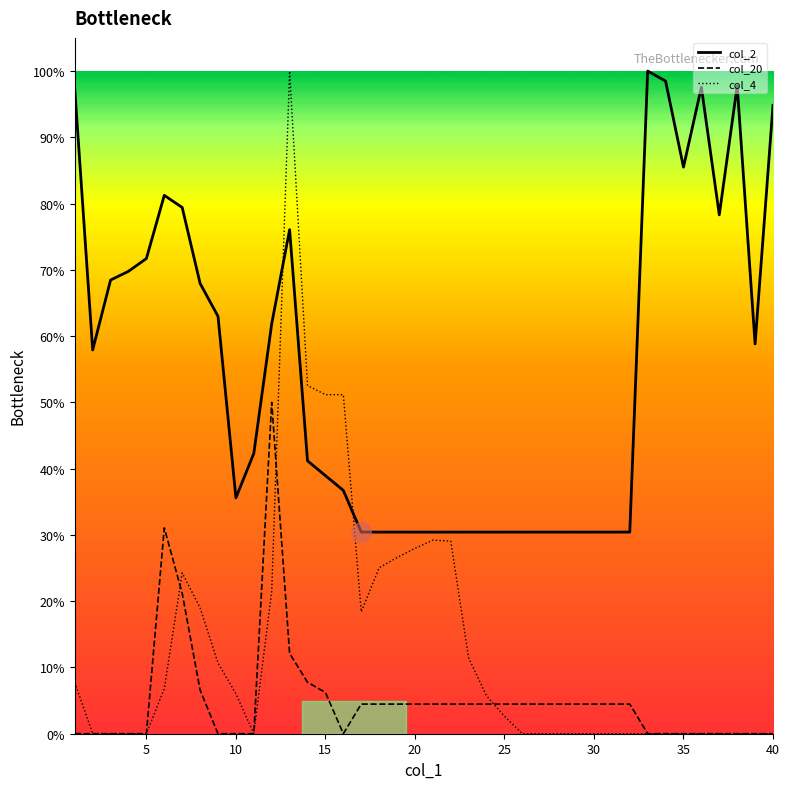

Does the chart have visible grid lines?

No